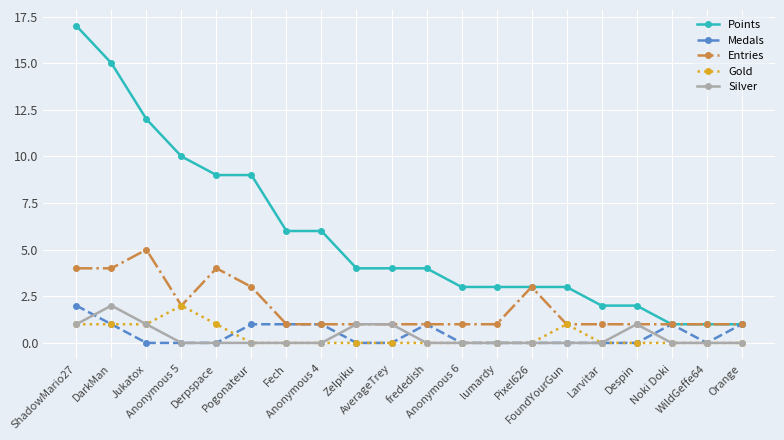

What position from the left is Jukatox?

3